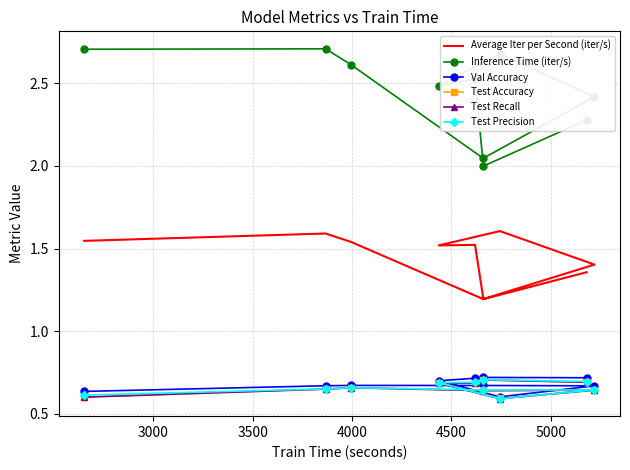

Rank the series by their maximum value, from lowest to highest.

Test Recall, Test Accuracy, Test Precision, Val Accuracy, Average Iter per Second (iter/s), Inference Time (iter/s)